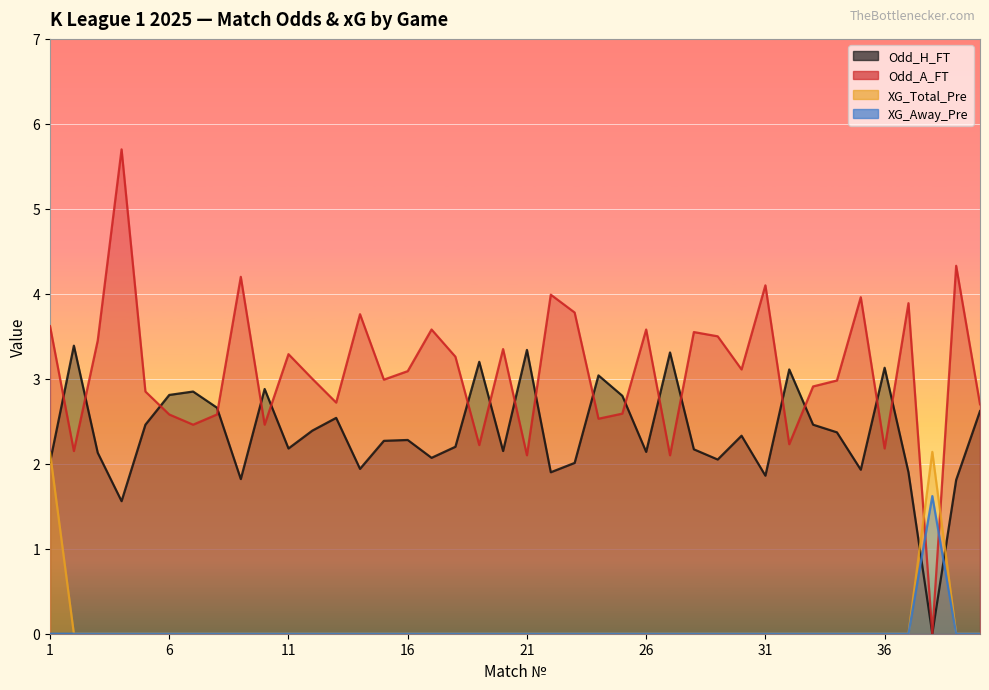

Reading left to right, list all the values displayed in this chart.

Odd_H_FT: 1=2.0	2=3.4	3=2.1	4=1.6	5=2.5	6=2.8	7=2.9	8=2.7	9=1.8	10=2.9	11=2.2	12=2.4	13=2.5	14=1.9	15=2.3	16=2.3	17=2.1	18=2.2	19=3.2	20=2.1	21=3.3	22=1.9	23=2.0	24=3.0	25=2.8	26=2.1	27=3.3	28=2.2	29=2.0	30=2.3	31=1.9	32=3.1	33=2.5	34=2.4	35=1.9	36=3.1	37=1.9	38=0.0	39=1.8	40=2.6
Odd_A_FT: 1=3.6	2=2.1	3=3.5	4=5.7	5=2.9	6=2.6	7=2.5	8=2.6	9=4.2	10=2.5	11=3.3	12=3.0	13=2.7	14=3.8	15=3.0	16=3.1	17=3.6	18=3.3	19=2.2	20=3.4	21=2.1	22=4.0	23=3.8	24=2.5	25=2.6	26=3.6	27=2.1	28=3.5	29=3.5	30=3.1	31=4.1	32=2.2	33=2.9	34=3.0	35=4.0	36=2.2	37=3.9	38=0.0	39=4.3	40=2.7
XG_Total_Pre: 1=2.1	2=0.0	3=0.0	4=0.0	5=0.0	6=0.0	7=0.0	8=0.0	9=0.0	10=0.0	11=0.0	12=0.0	13=0.0	14=0.0	15=0.0	16=0.0	17=0.0	18=0.0	19=0.0	20=0.0	21=0.0	22=0.0	23=0.0	24=0.0	25=0.0	26=0.0	27=0.0	28=0.0	29=0.0	30=0.0	31=0.0	32=0.0	33=0.0	34=0.0	35=0.0	36=0.0	37=0.0	38=2.1	39=0.0	40=0.0
XG_Away_Pre: 1=0.0	2=0.0	3=0.0	4=0.0	5=0.0	6=0.0	7=0.0	8=0.0	9=0.0	10=0.0	11=0.0	12=0.0	13=0.0	14=0.0	15=0.0	16=0.0	17=0.0	18=0.0	19=0.0	20=0.0	21=0.0	22=0.0	23=0.0	24=0.0	25=0.0	26=0.0	27=0.0	28=0.0	29=0.0	30=0.0	31=0.0	32=0.0	33=0.0	34=0.0	35=0.0	36=0.0	37=0.0	38=1.6	39=0.0	40=0.0